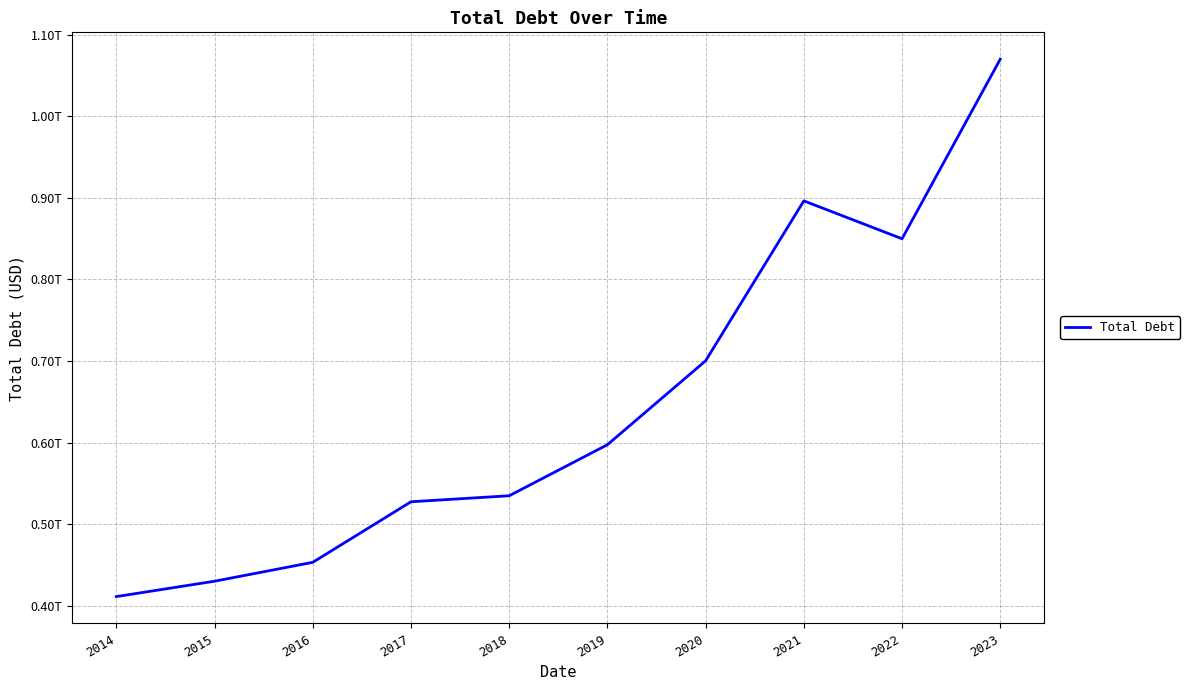

List the labels in order of value, largest first.

2023, 2021, 2022, 2020, 2019, 2018, 2017, 2016, 2015, 2014